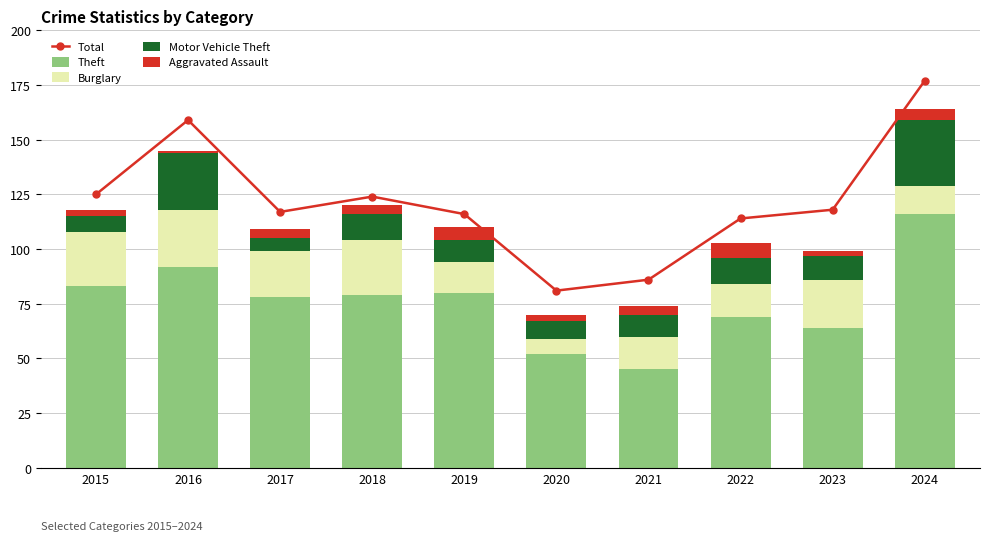

What is the sum of the Burglary values at 2017 and 2024?

34